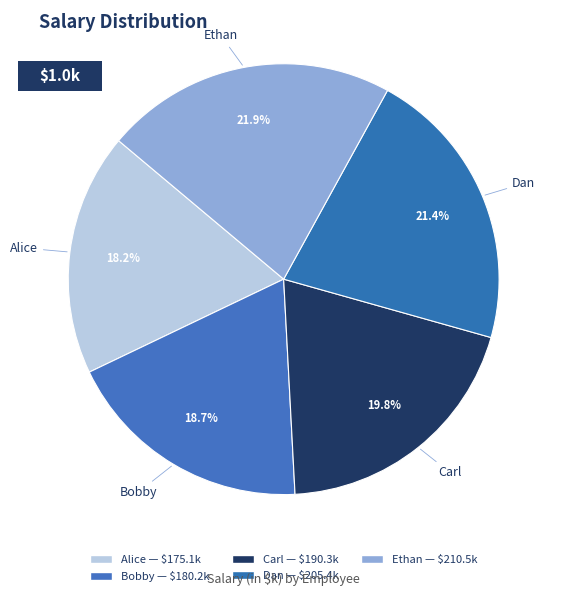

Does Dan represent more than half of the total?

No